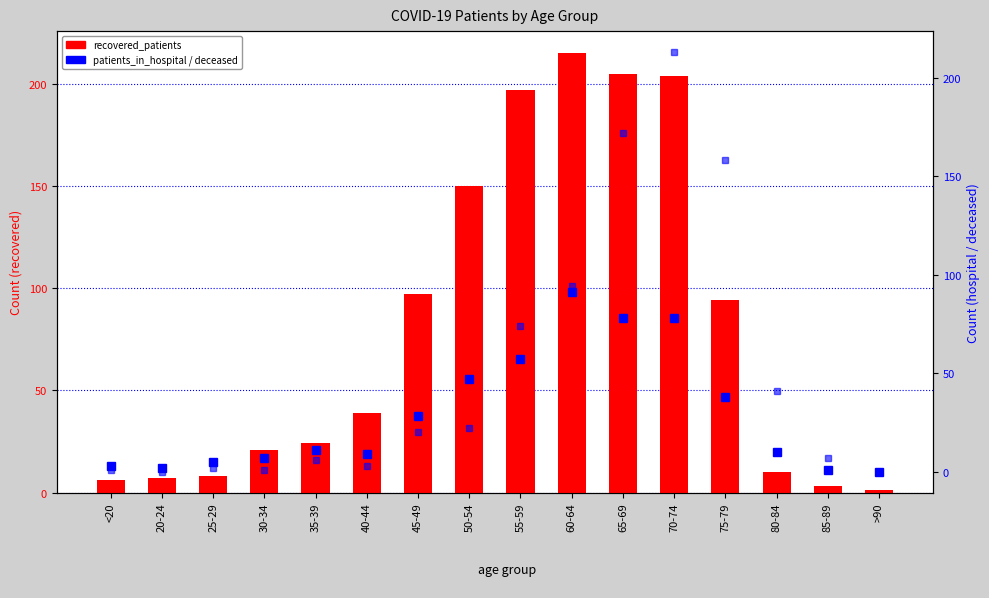

Rank the series by their average value, from lowest to highest.

patients_in_hospital, deceased_patients, recovered_patients